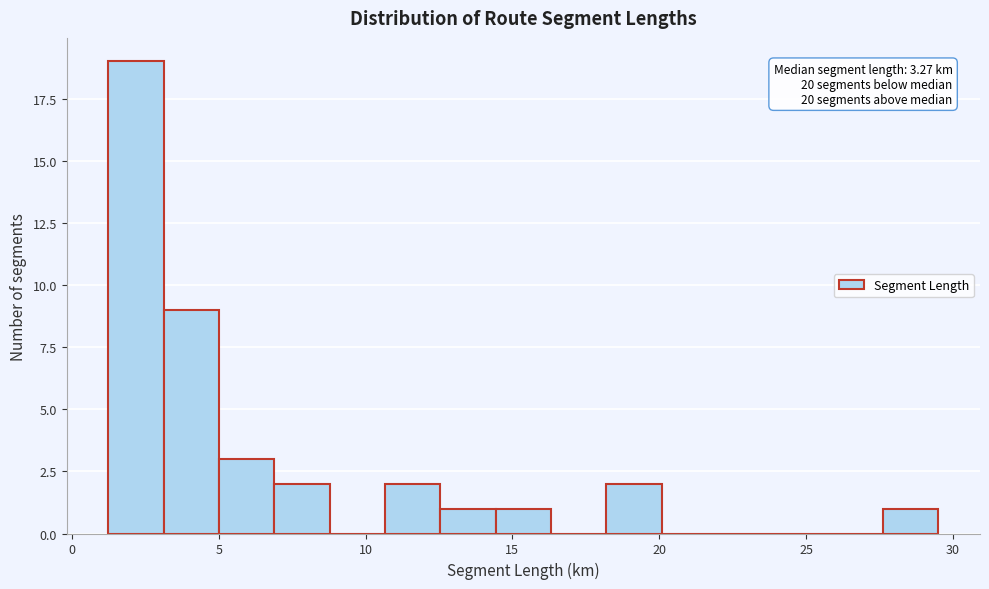

Around what value on the x-axis is the tallest bar? Give the approximate position of its centre, as read against the axis.

2.0